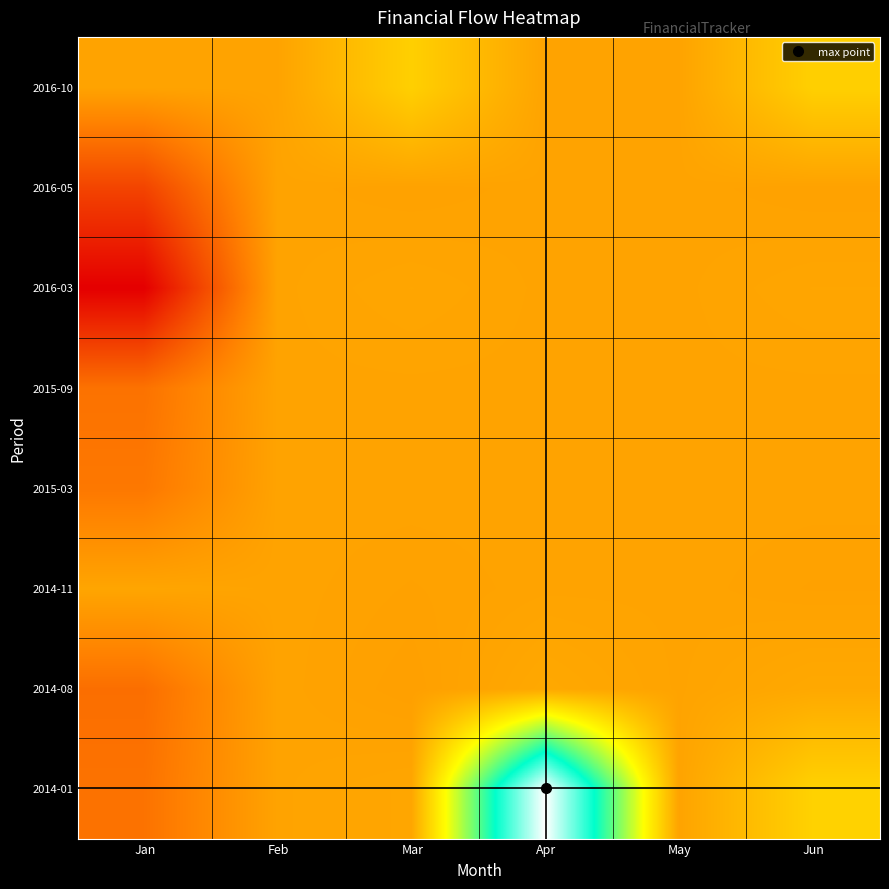

Which series has the widest spread of values?

2014-01